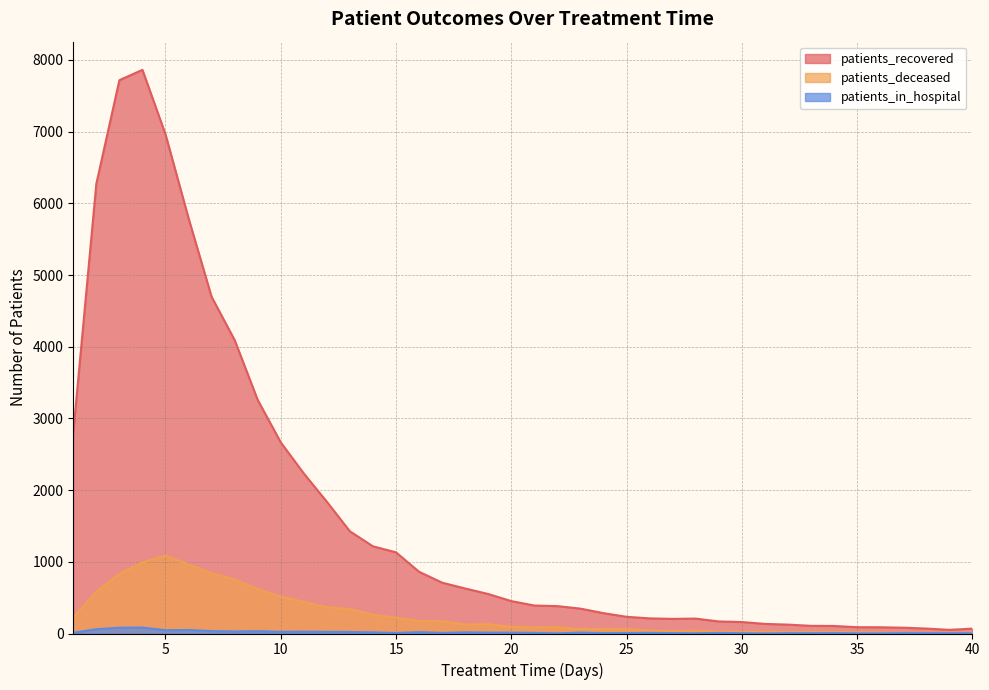

At which category is the sum across all series the highest?

4